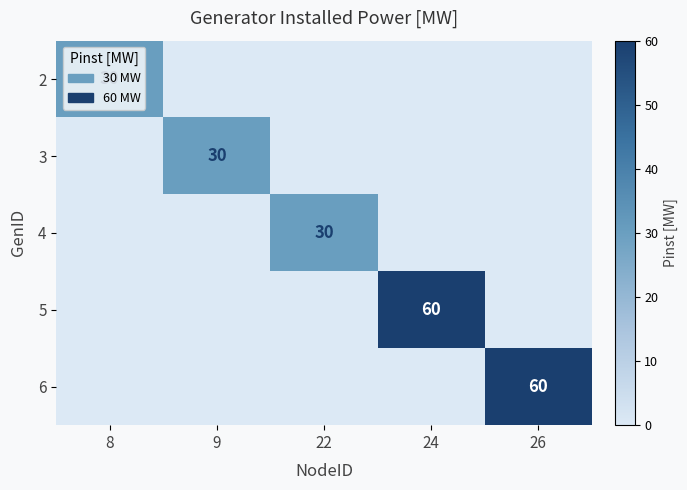

The 5 series shows 60 at 24. True or false?

True